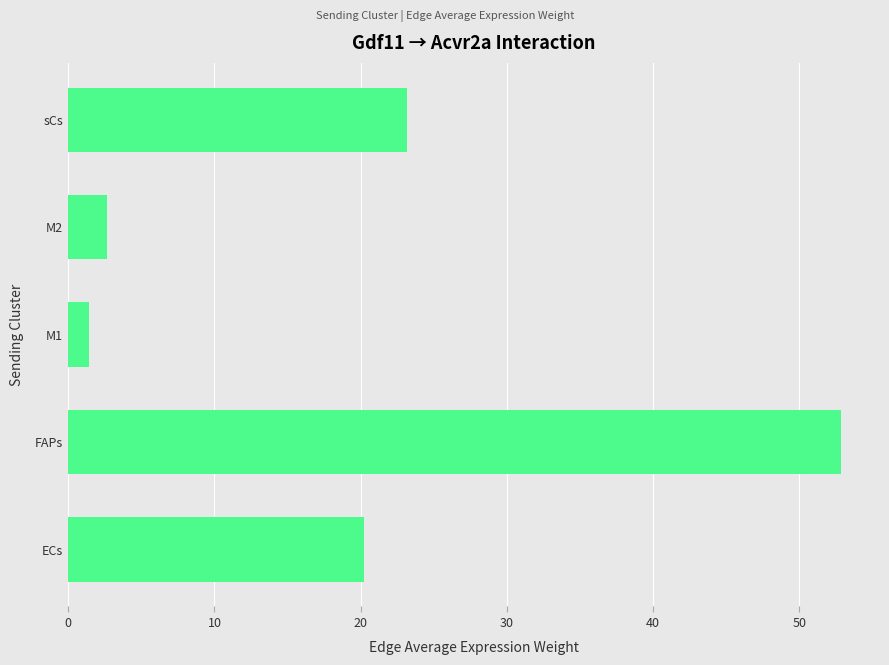

What is the greatest value displayed?

52.9